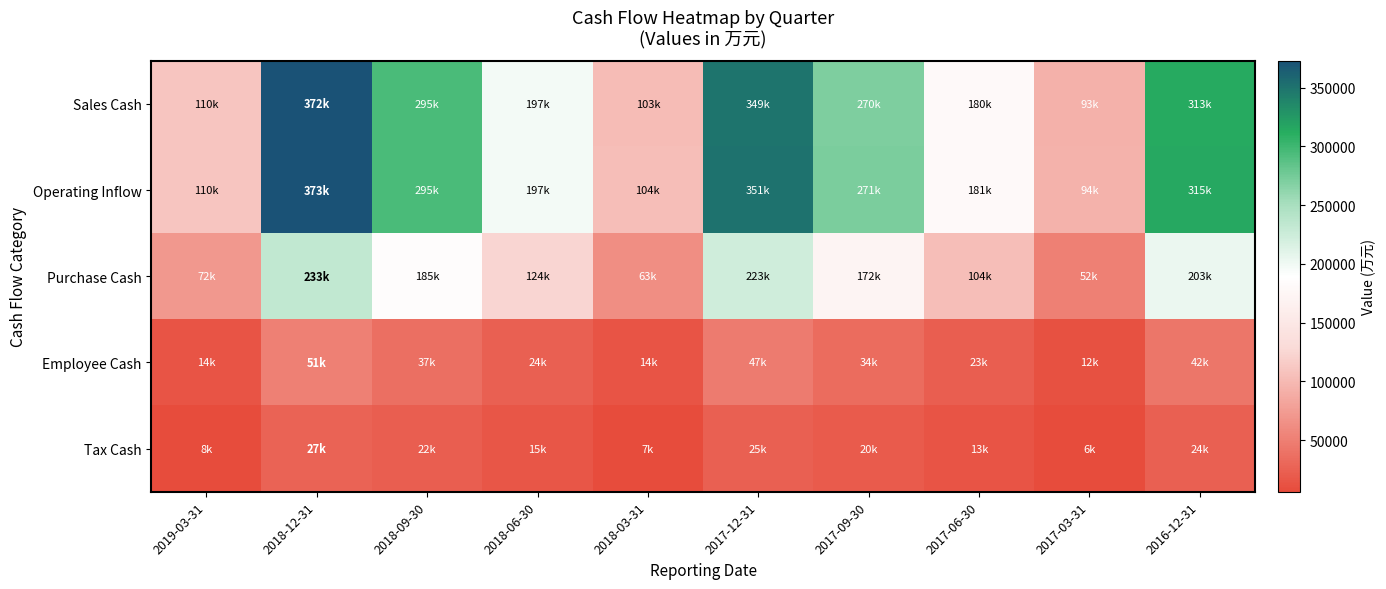

Reading left to right, what are all the values shown in this chart?

Sales Cash: 2019-03-31=109518	2018-12-31=371872	2018-09-30=294556	2018-06-30=196702	2018-03-31=103395	2017-12-31=349020	2017-09-30=269786	2017-06-30=179769	2017-03-31=93430	2016-12-31=313371
Operating Inflow: 2019-03-31=109862	2018-12-31=372855	2018-09-30=295226	2018-06-30=197268	2018-03-31=103693	2017-12-31=350805	2017-09-30=271410	2017-06-30=180540	2017-03-31=93886	2016-12-31=315416
Purchase Cash: 2019-03-31=71629	2018-12-31=233055	2018-09-30=185305	2018-06-30=124422	2018-03-31=62942	2017-12-31=223434	2017-09-30=172082	2017-06-30=104015	2017-03-31=51739	2016-12-31=203018
Employee Cash: 2019-03-31=13715	2018-12-31=51218	2018-09-30=37270	2018-06-30=24266	2018-03-31=13973	2017-12-31=46631	2017-09-30=33713	2017-06-30=23251	2017-03-31=11691	2016-12-31=42136
Tax Cash: 2019-03-31=7541	2018-12-31=27181	2018-09-30=22263	2018-06-30=15189	2018-03-31=7302	2017-12-31=24662	2017-09-30=19503	2017-06-30=13334	2017-03-31=6166	2016-12-31=24196